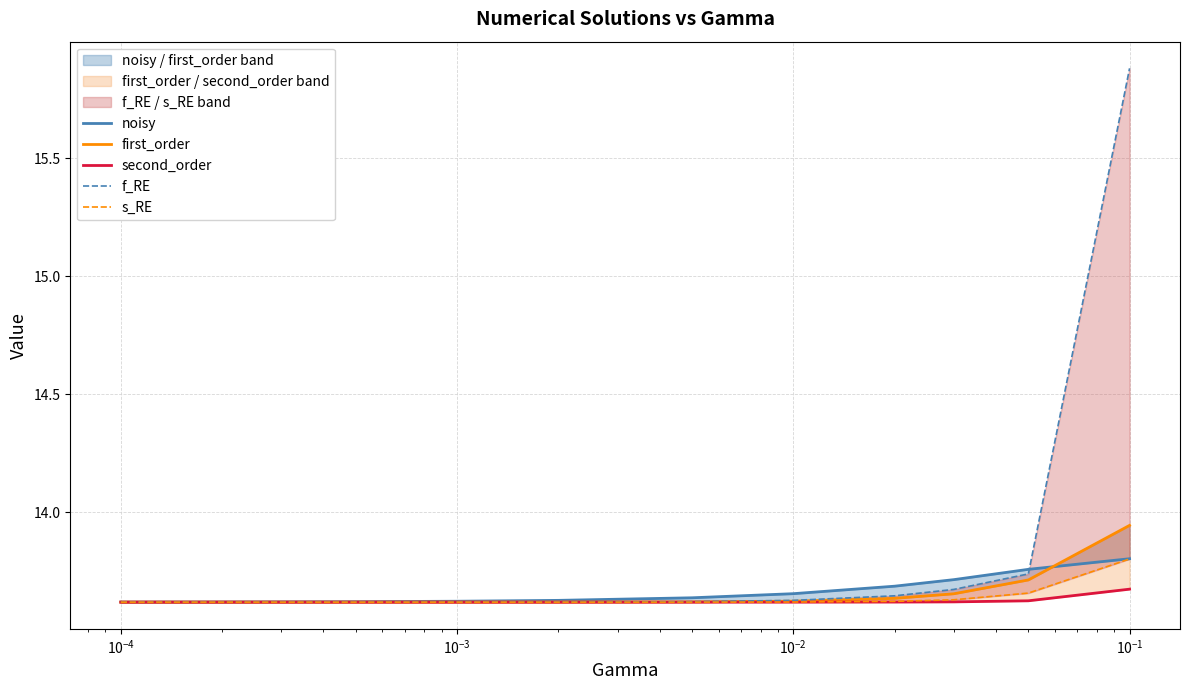

What is the difference between the maximum and second lowest values in the second_order series?

0.1